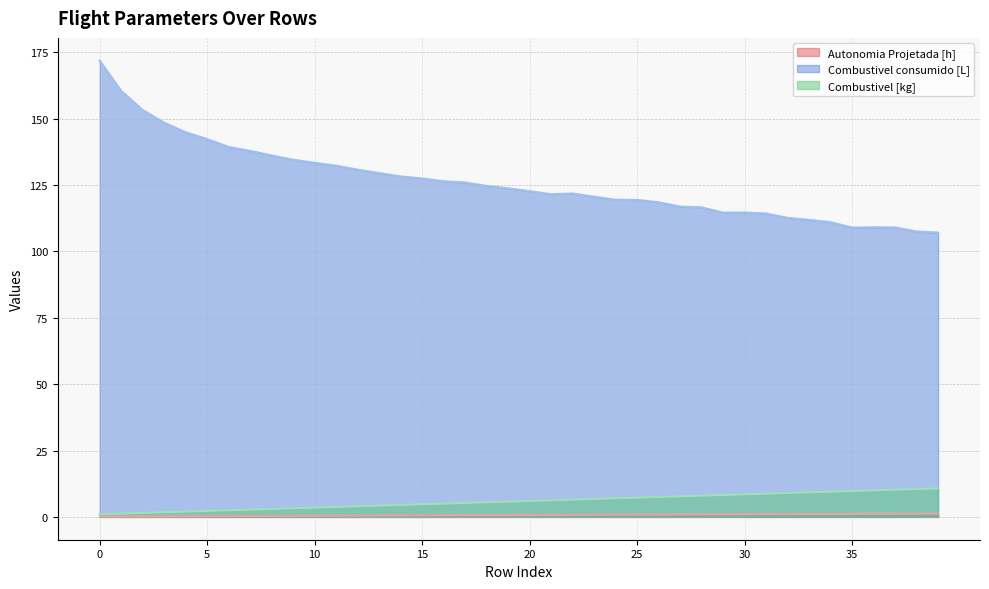

How many series are shown in this chart?

3